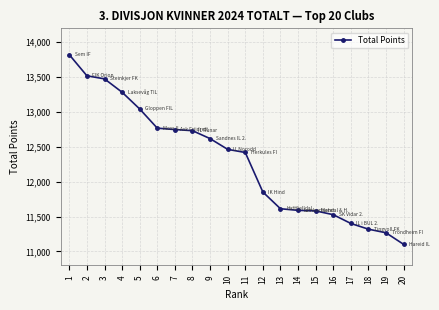

True or false: the data shows 4181 at 14.

False